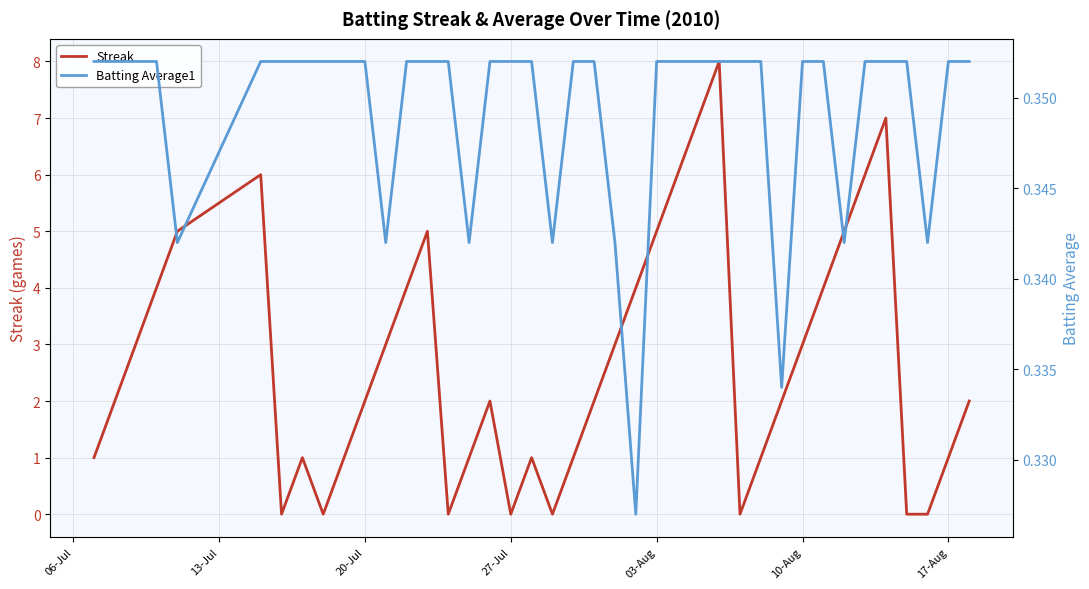

The Streak series shows 2 at 10-Aug. True or false?

False